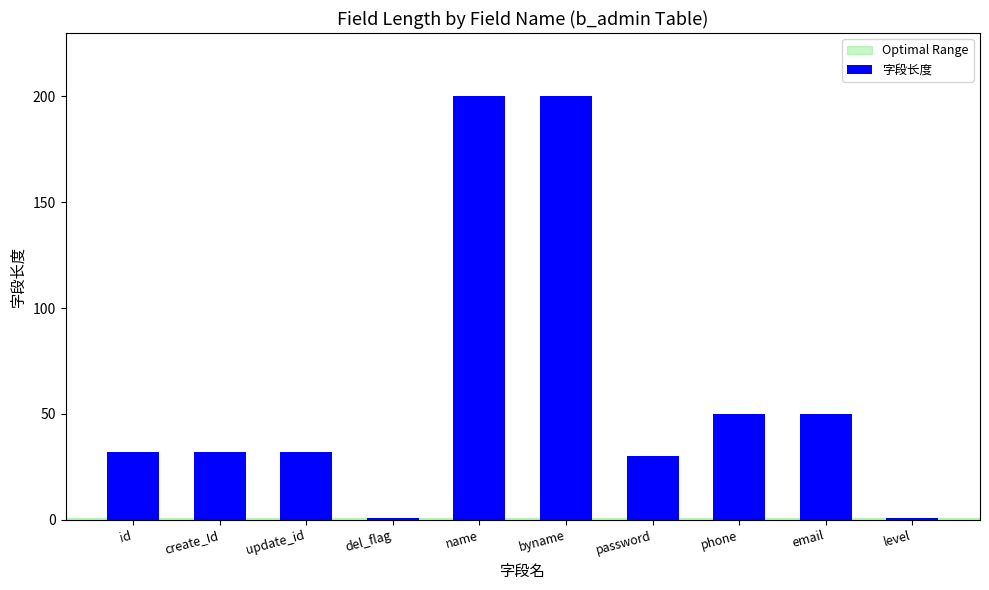

Approximately how many times larger is the value at id compared to byname?

0.2